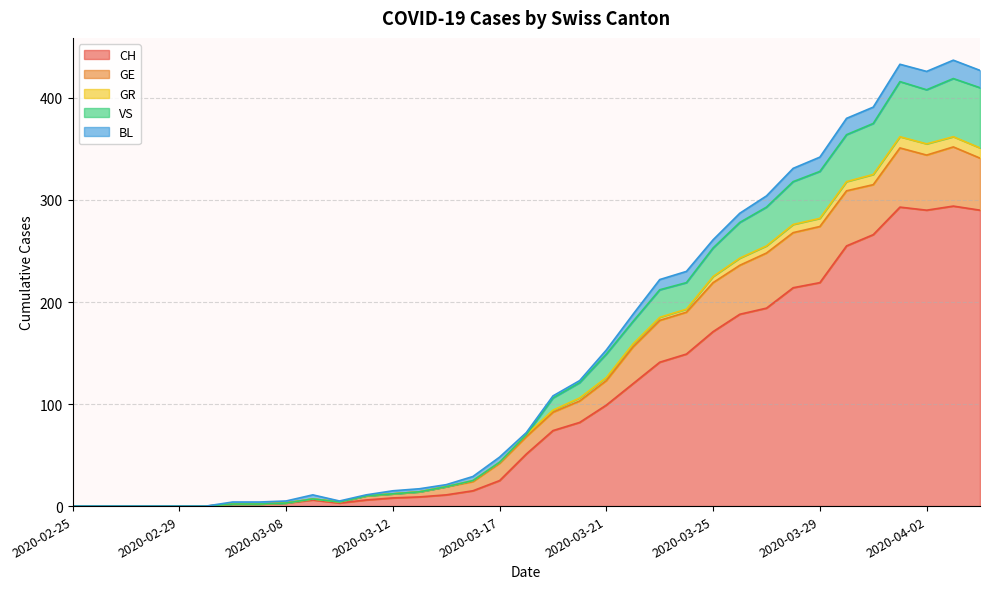

How many lines are shown in the chart?

5